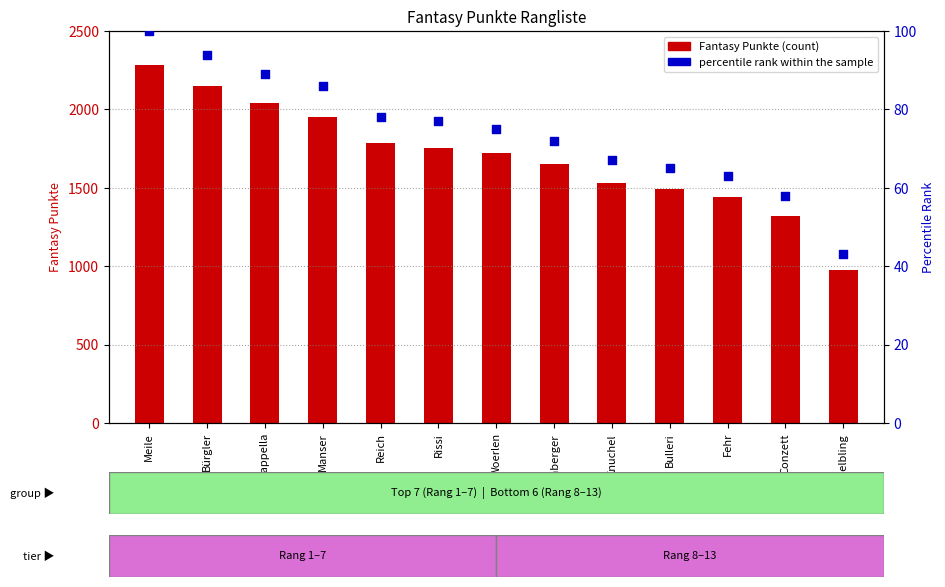

What is the ratio of the value at Zappella to the value at Bulleri?

1.4